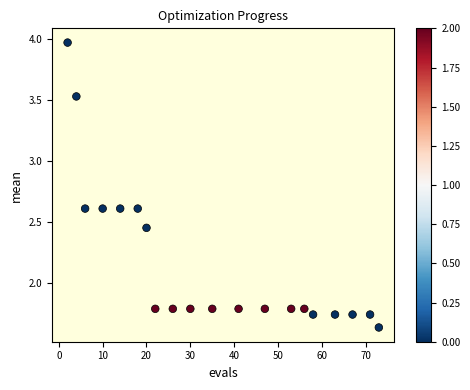

What is the range of X values (max minus min)?

71.0